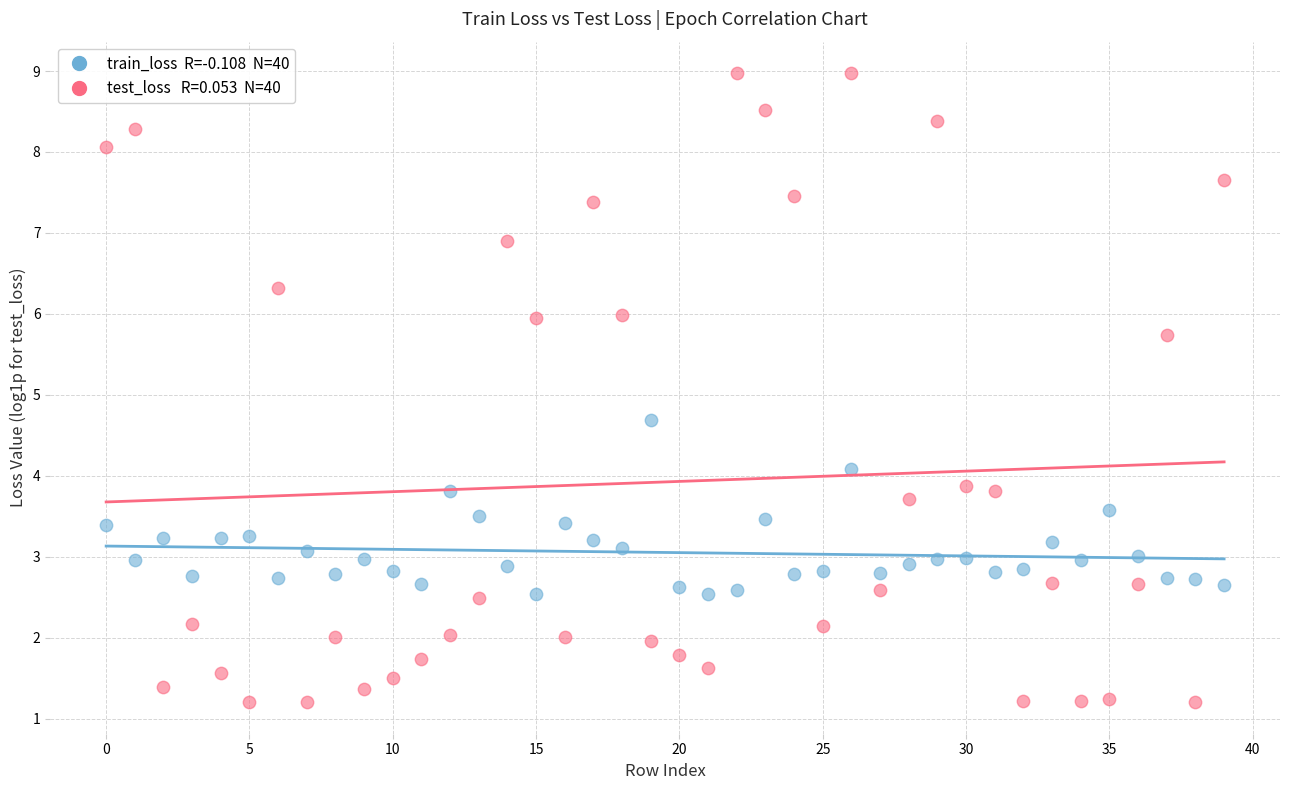

Across all data points, what is the range of Y values (max minus min)?

7.8